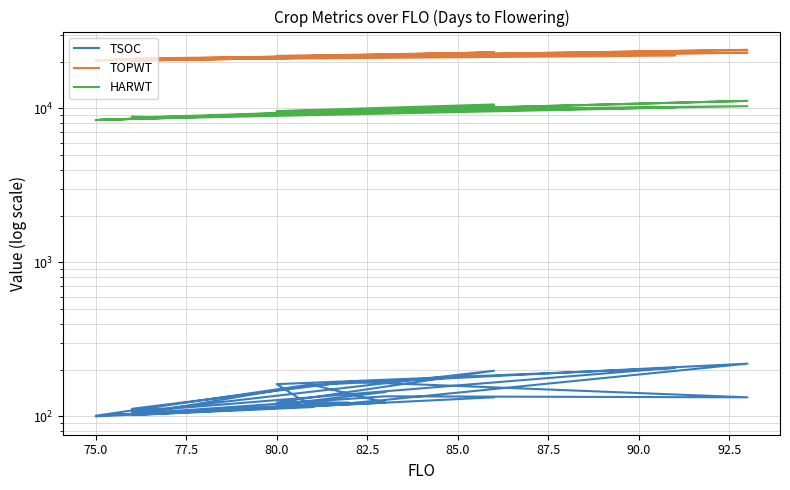

True or false: TOPWT and TSOC intersect in this chart.

False